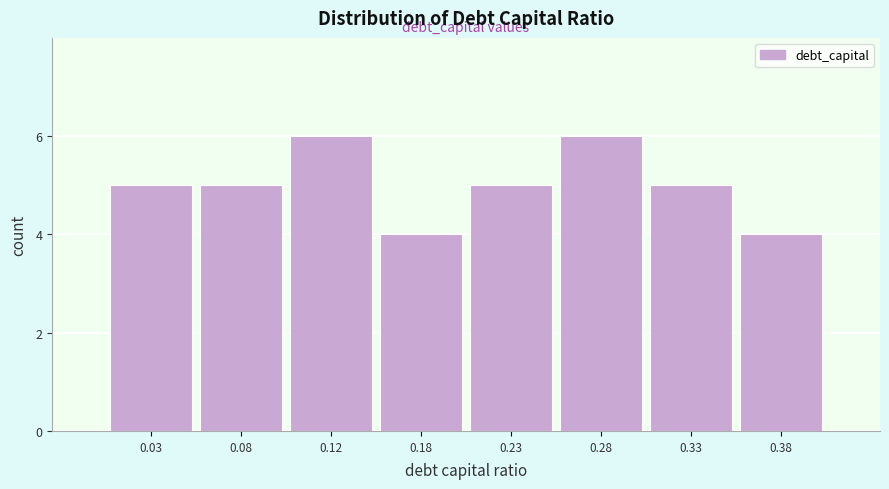

Reading left to right, transcribe all the data shown in this chart.

5	5	6	4	5	6	5	4